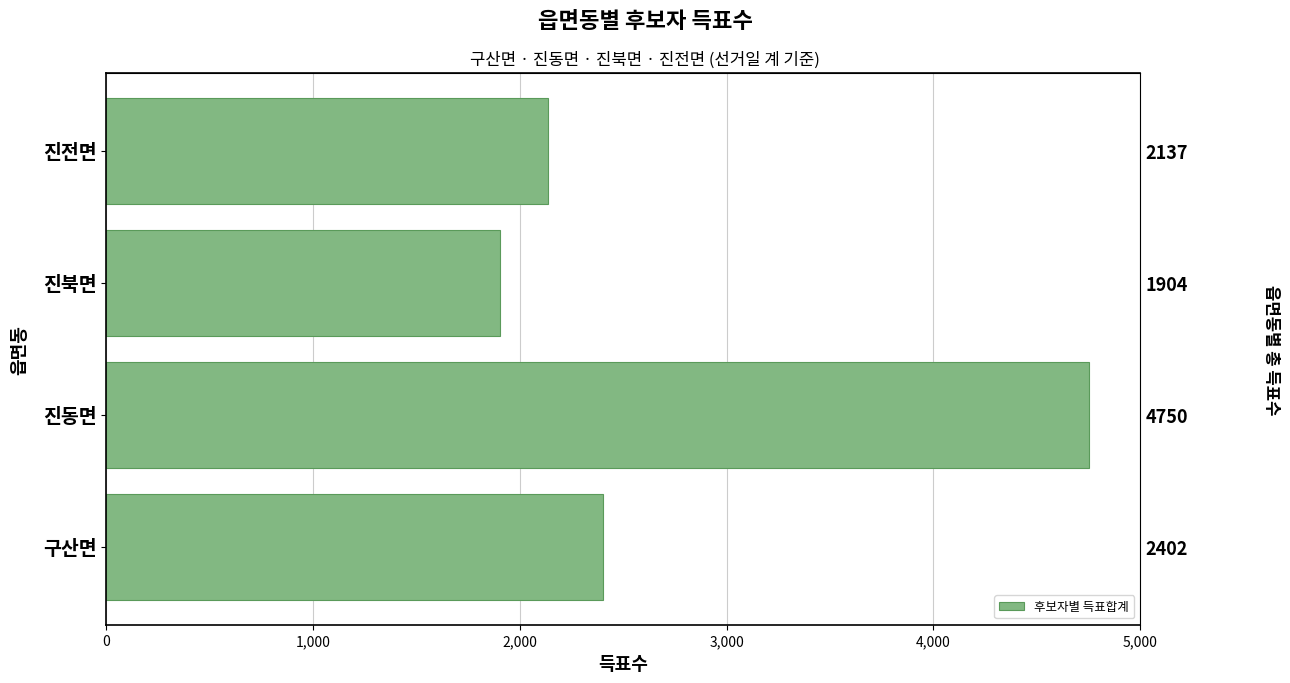

Reading right to left, list all the values displayed in this chart.

2137	1904	4750	2402